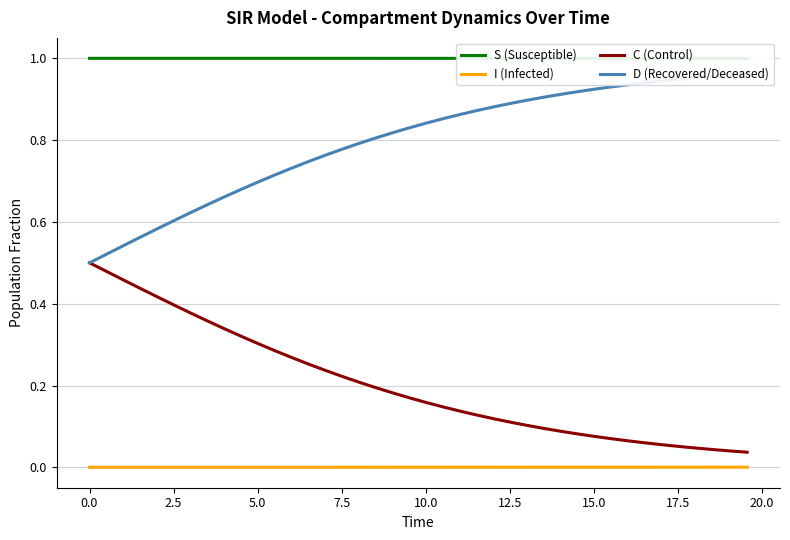

True or false: I (Infected) and C (Control) cross at least once.

False